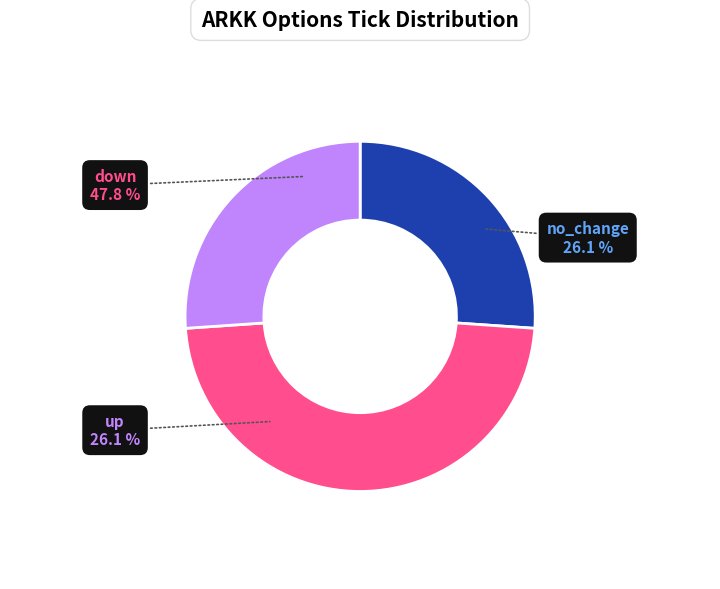

To the nearest percent, what percentage of the pie is no_change?

26%